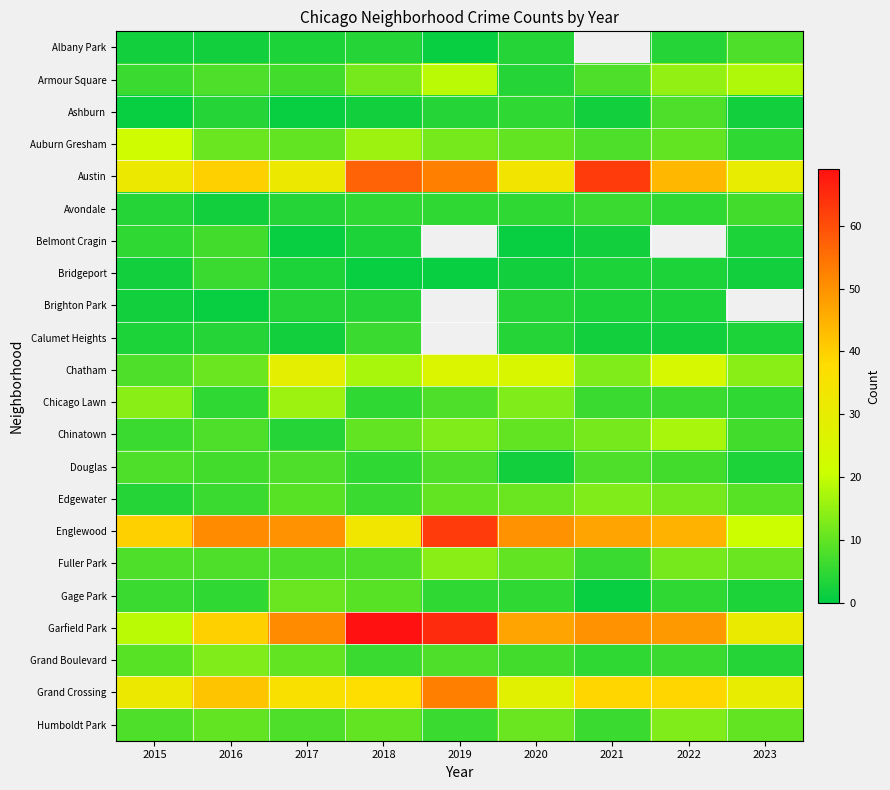

Which label corresponds to the largest value in the chart?

2018